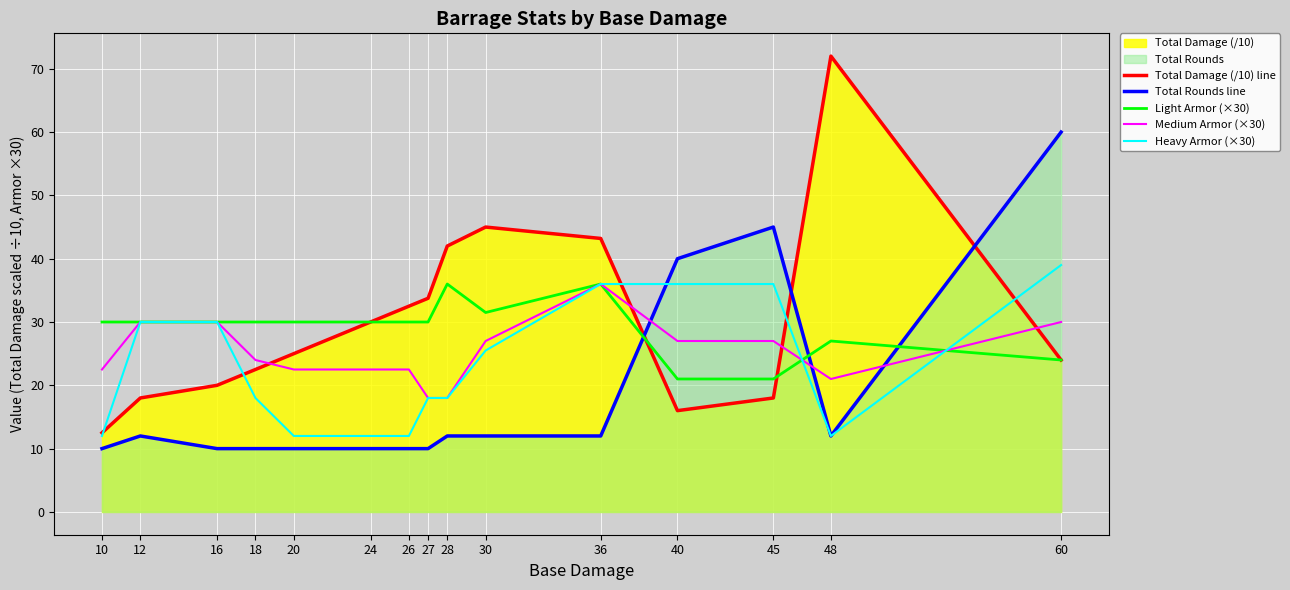

What is the greatest value displayed?

72.0